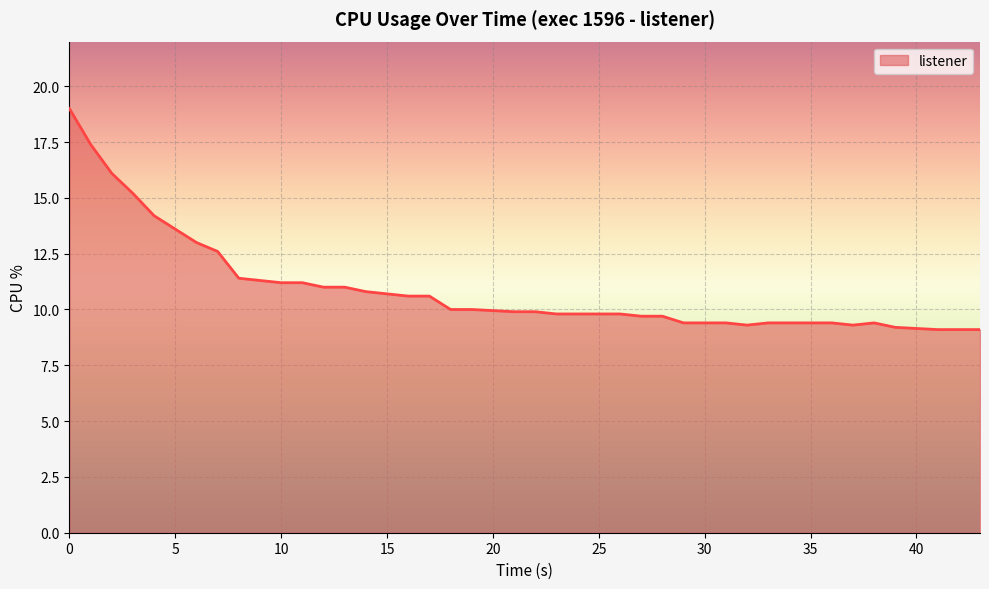

What is the maximum value shown in the chart?

19.0